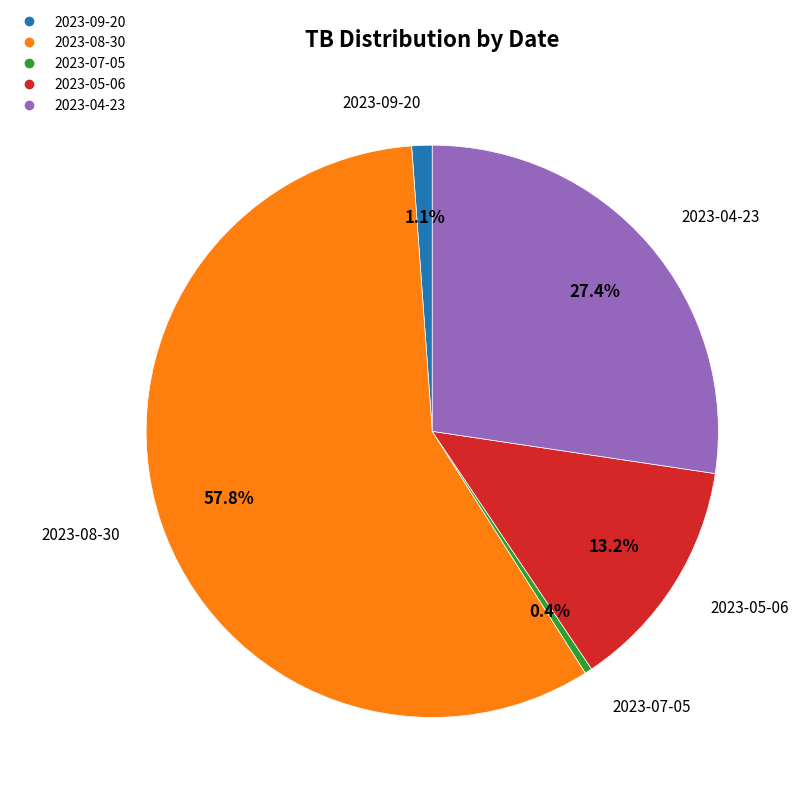

Combined, do 2023-07-05 and 2023-05-06 account for over 50%?

No